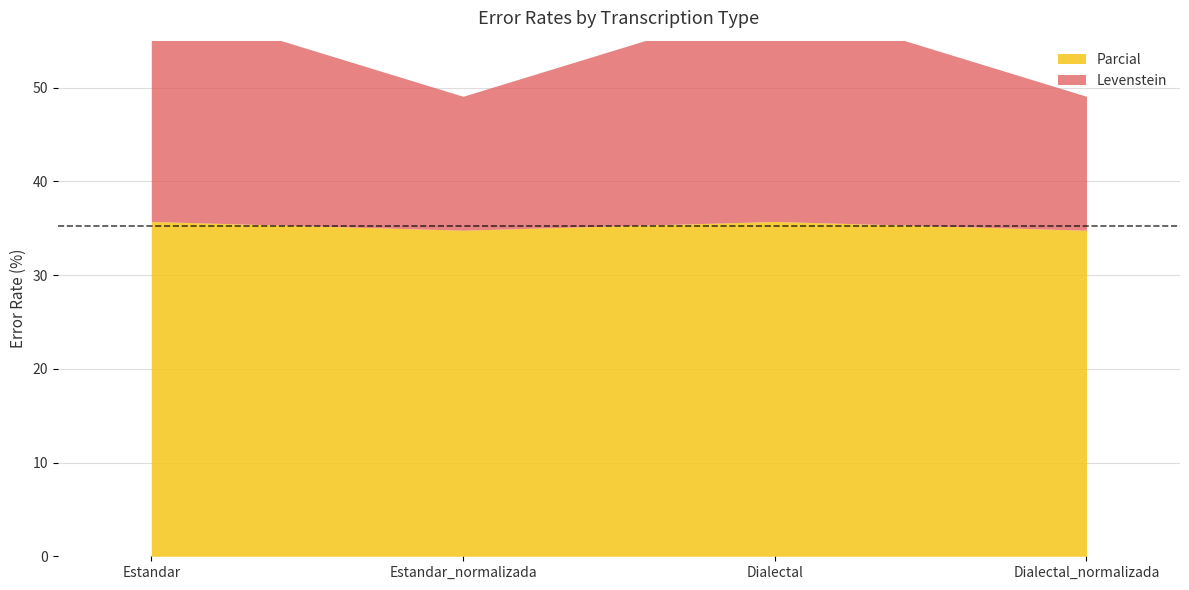

True or false: Parcial and Levenstein intersect in this chart.

False